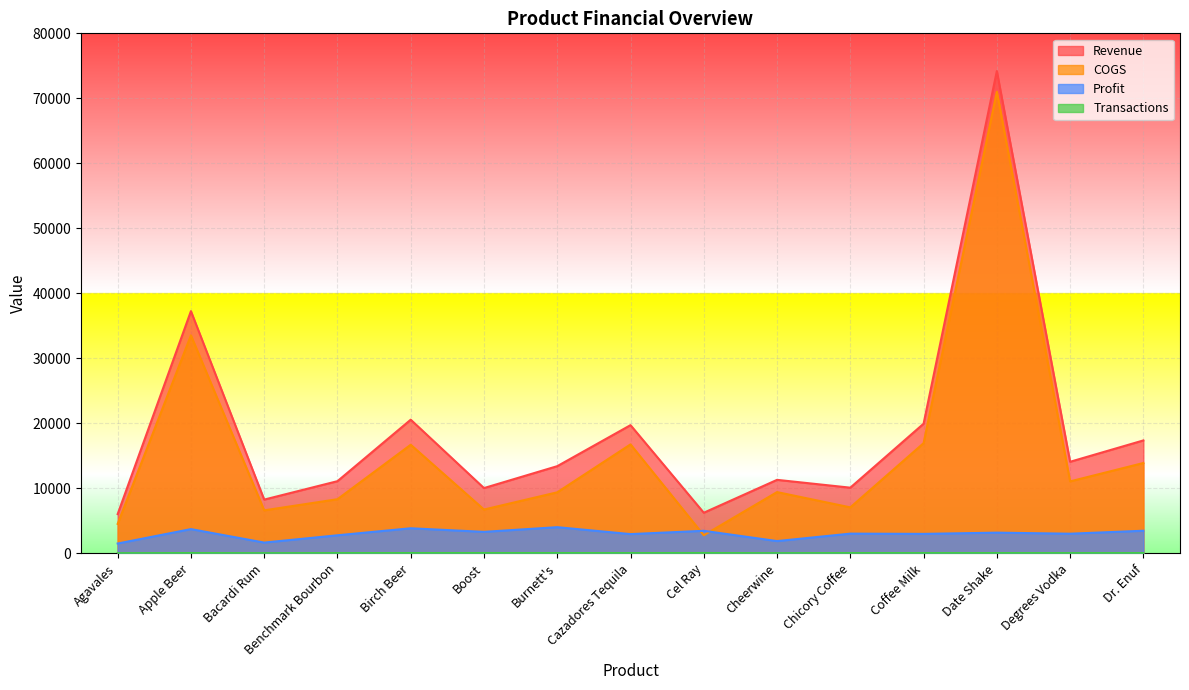

Which category has the highest value in the Transactions series?

Cel Ray